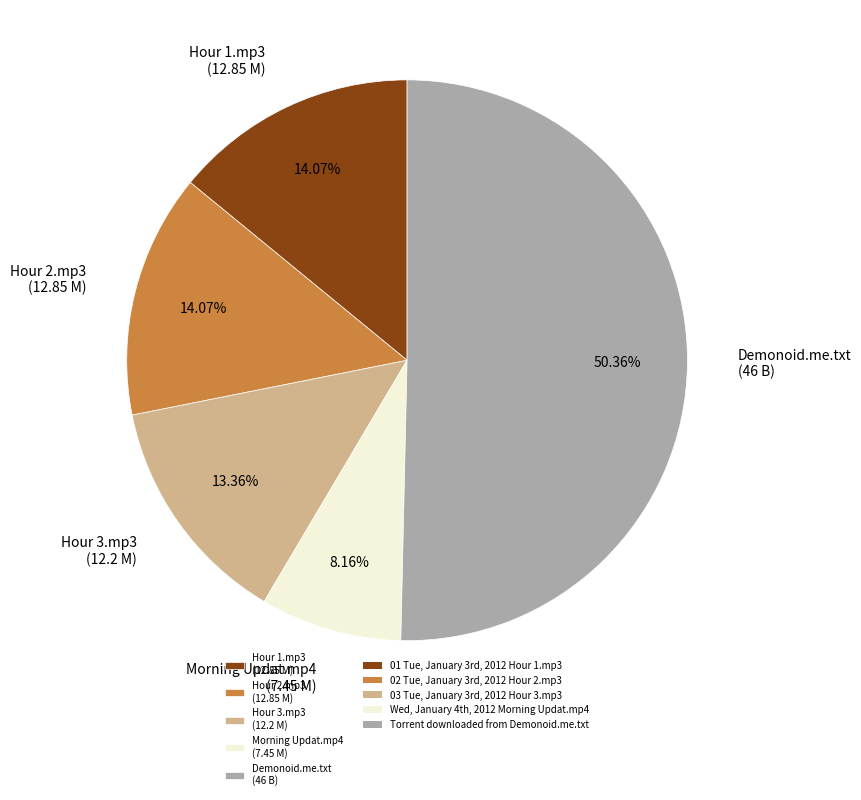

What is the smallest slice in the pie chart?

Morning Updat.mp4 (7.45 M)